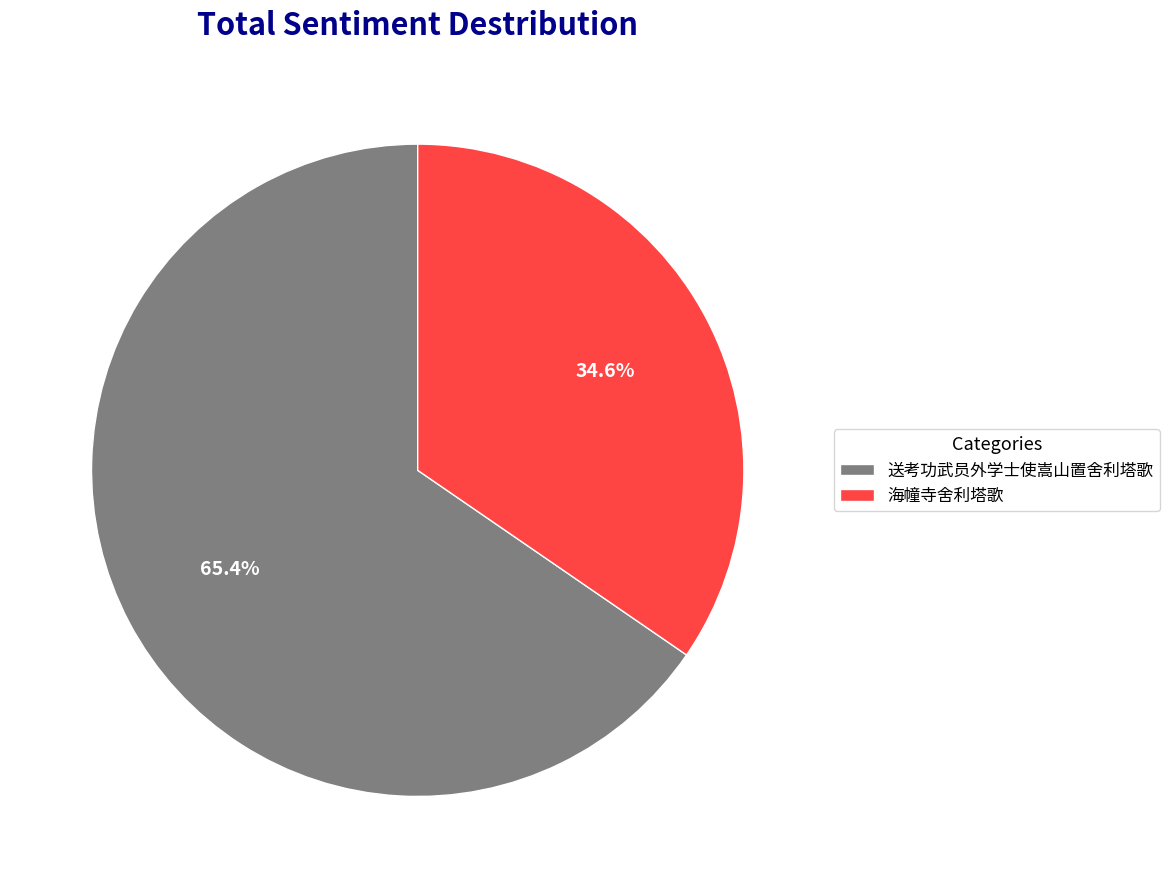

Does 送考功武员外学士使嵩山置舍利塔歌 account for over 50% of the chart?

Yes